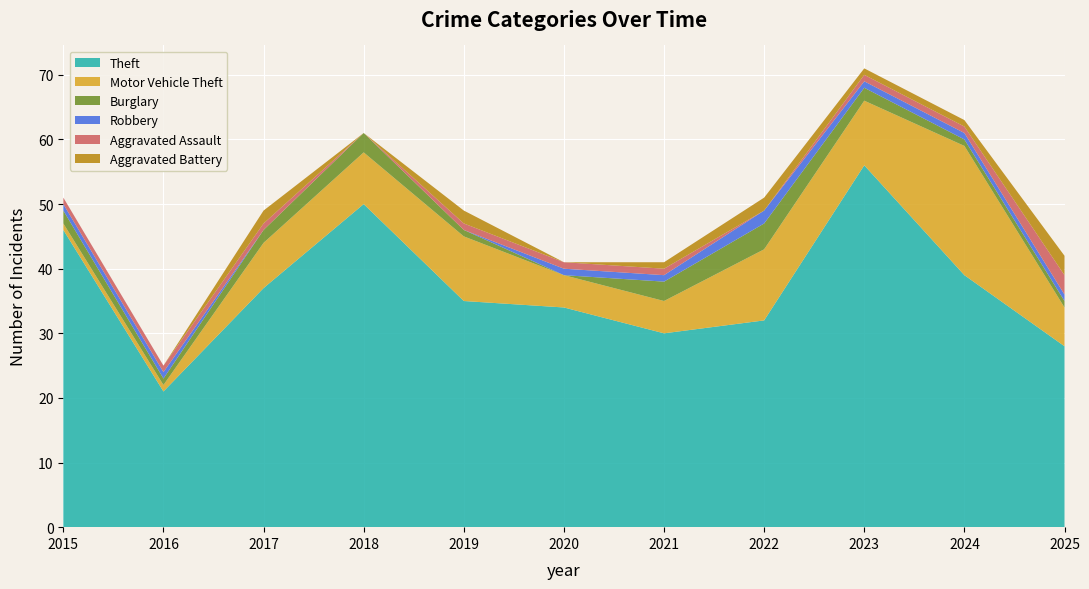

Reading right to left, what are all the values shown in this chart?

Theft: 28	39	56	32	30	34	35	50	37	21	46
Motor Vehicle Theft: 6	20	10	11	5	5	10	8	7	1	1
Burglary: 1	1	2	4	3	0	1	3	2	1	2
Robbery: 1	1	1	2	1	1	0	0	0	1	1
Aggravated Assault: 3	1	1	0	1	1	1	0	1	1	1
Aggravated Battery: 3	1	1	2	1	0	2	0	2	0	0